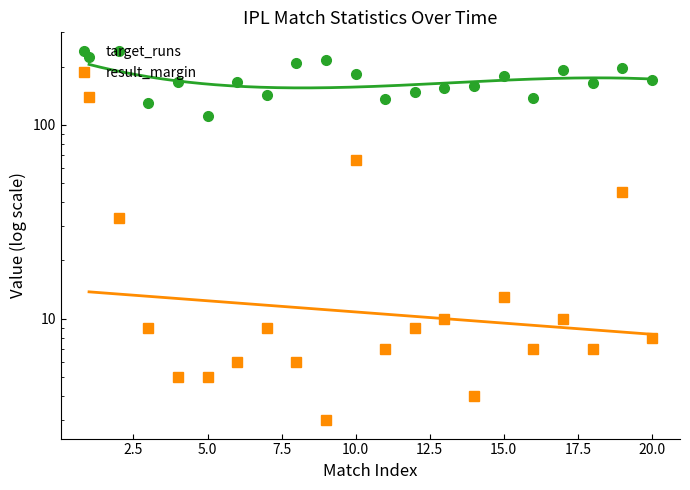

What position from the left is 2.5?

2